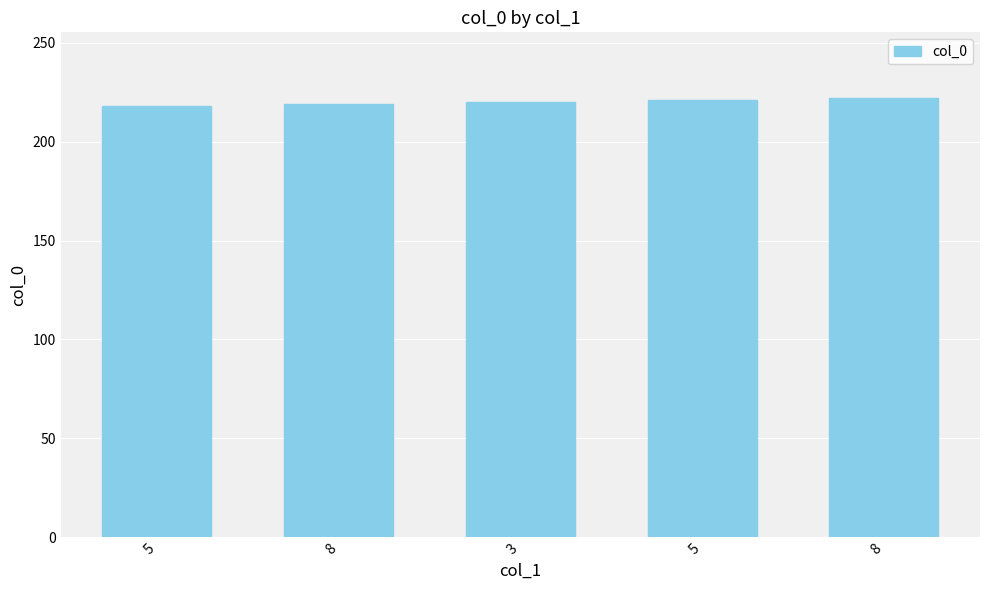

Are the bars horizontal?

No